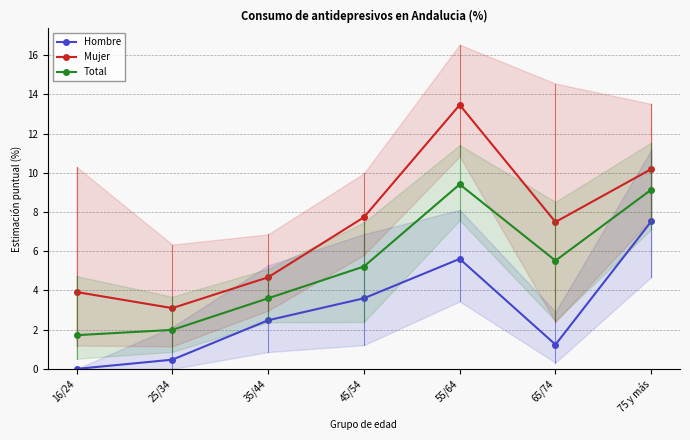

Rank the series by their average value, from highest to lowest.

Mujer, Total, Hombre